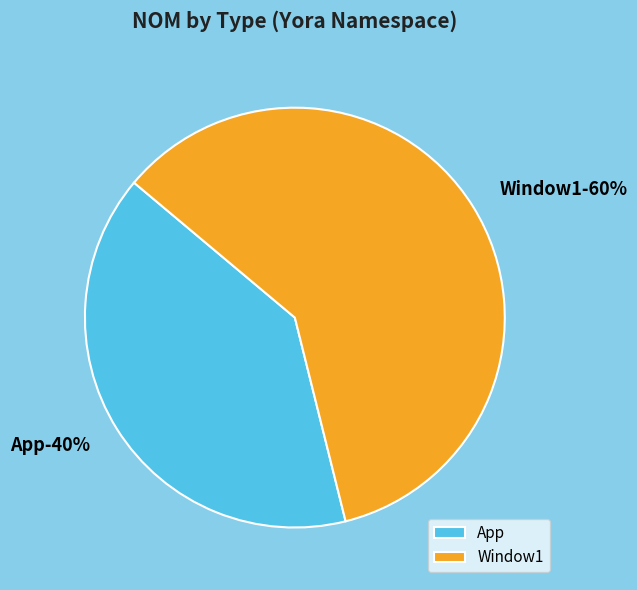

Count the number of slices in the pie.

2